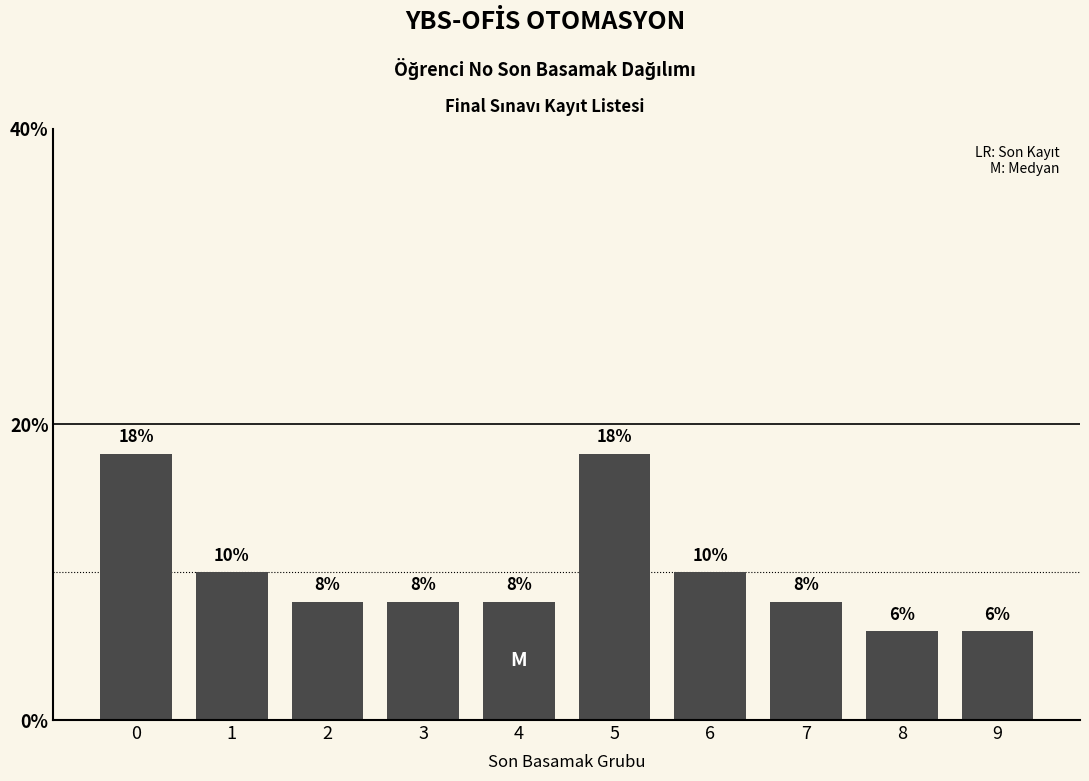

Reading left to right, what are all the values shown in this chart?

0=18	1=10	2=8	3=8	4=8	5=18	6=10	7=8	8=6	9=6